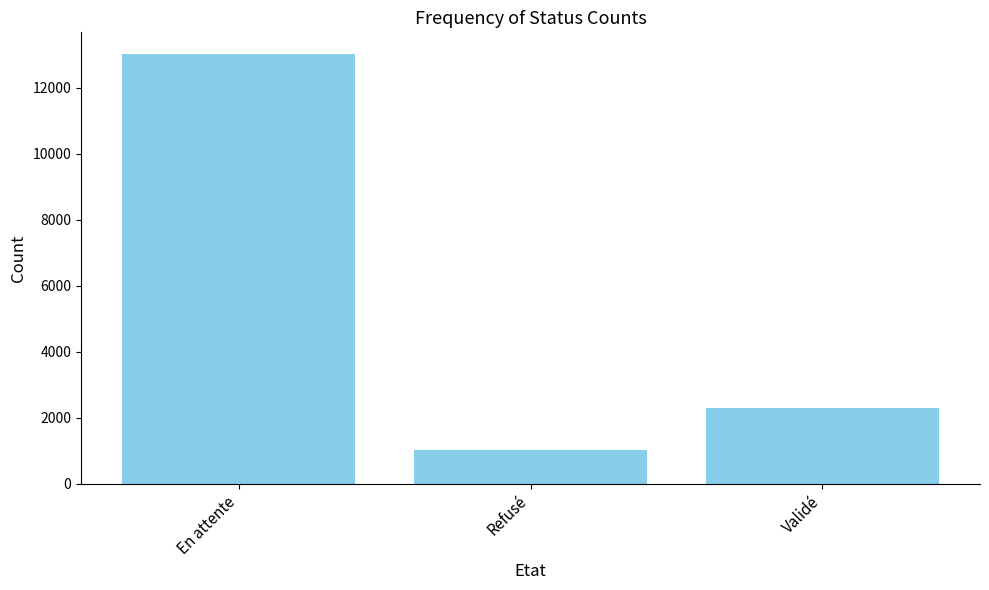

What is the greatest value displayed?

13035